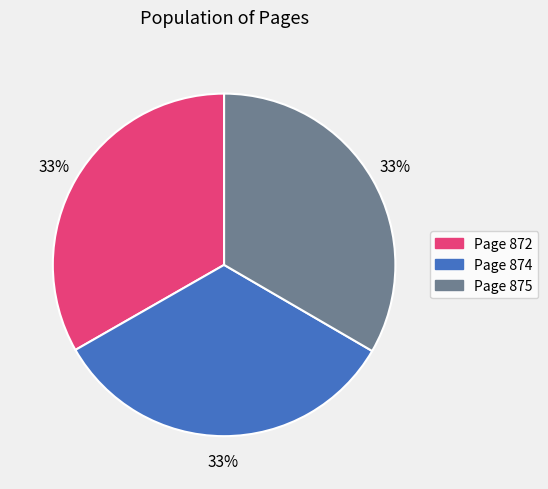

Is the sum of Page 875 and Page 874 greater than half?

Yes